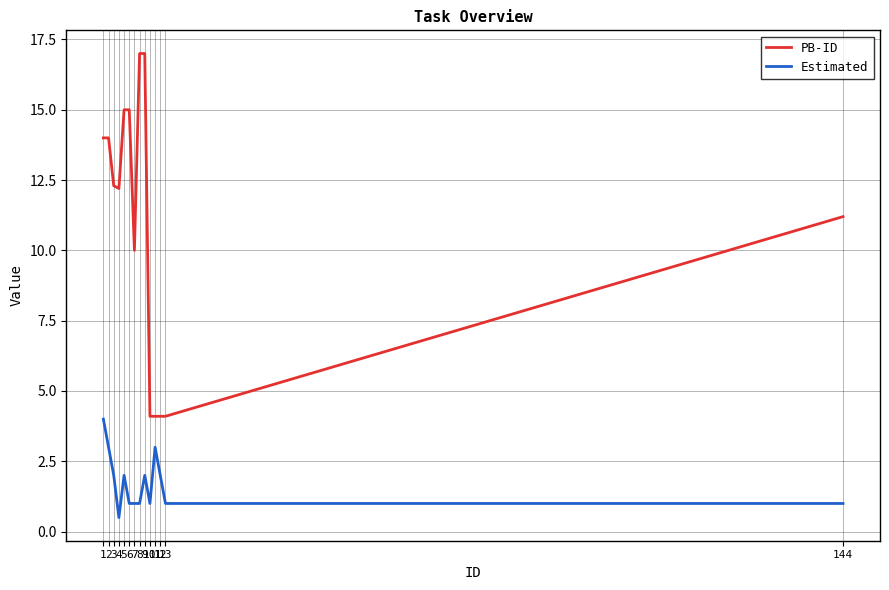

Which category has the highest value in the Estimated series?

1